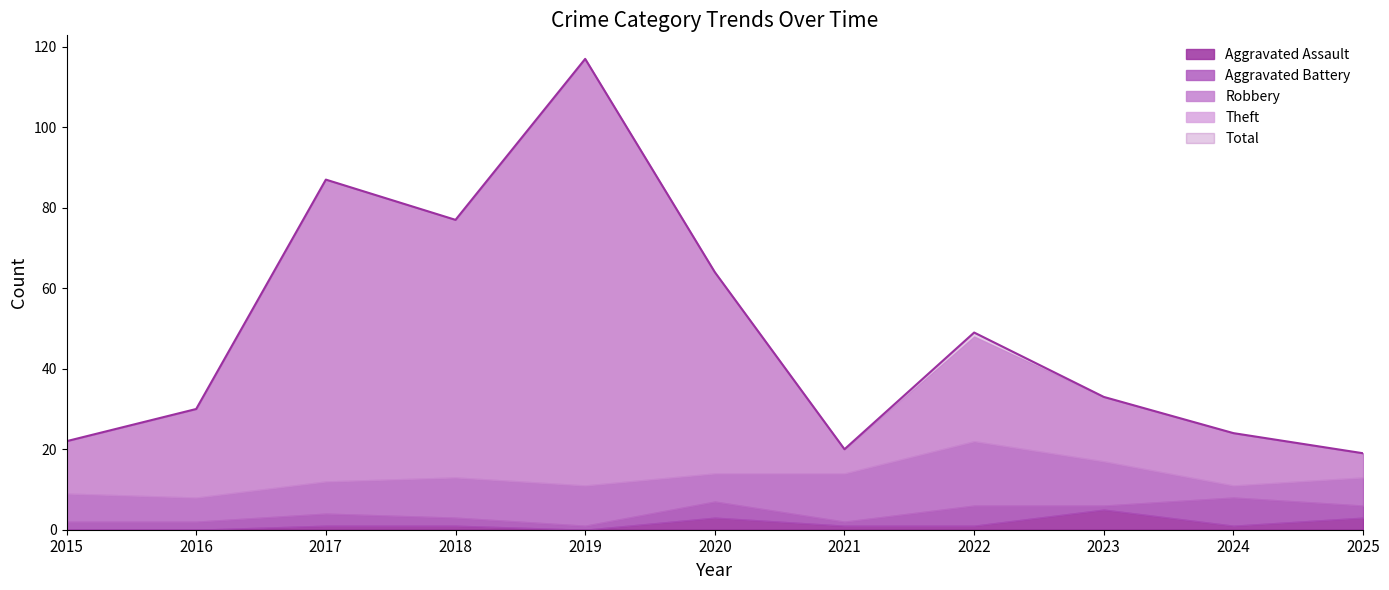

At which label is Total closest to 68?

2020